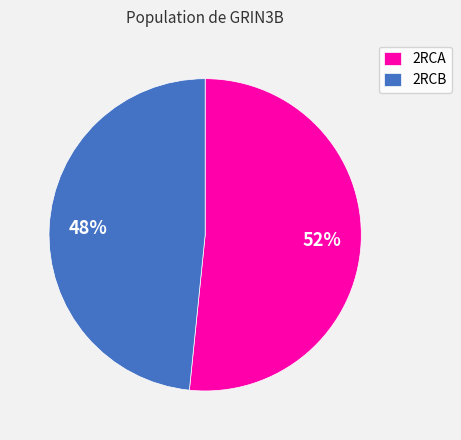

To the nearest percent, what percentage of the pie is 2RCA?

52%